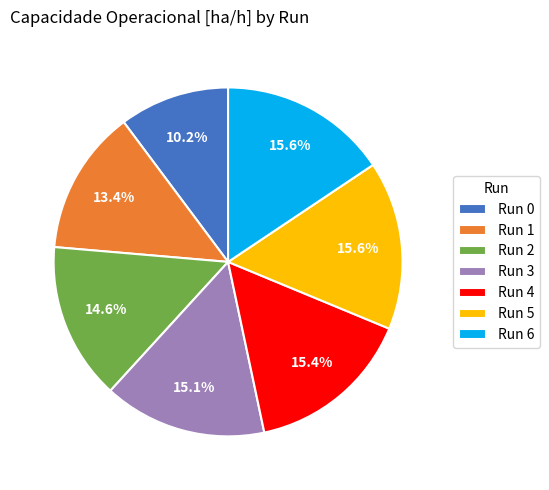

Does any single category account for the majority?

No